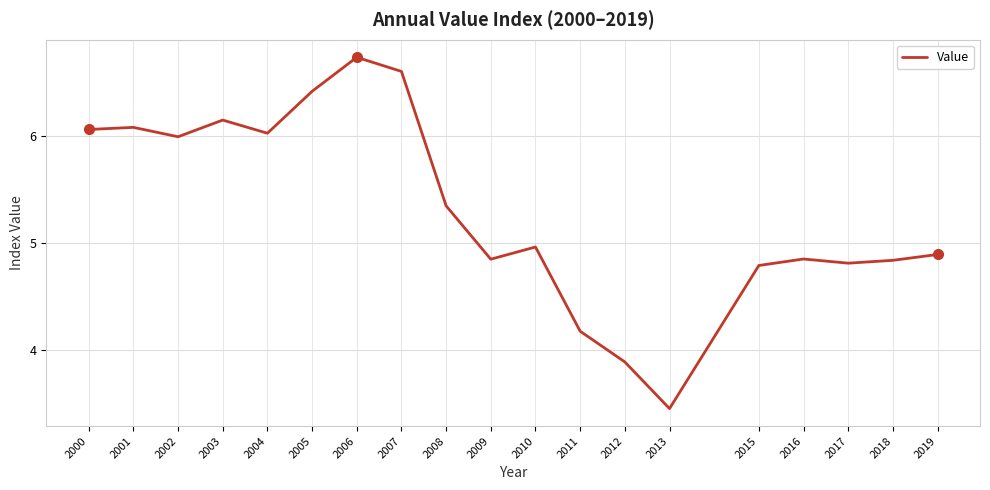

Is this an area chart (filled region under the line)?

No